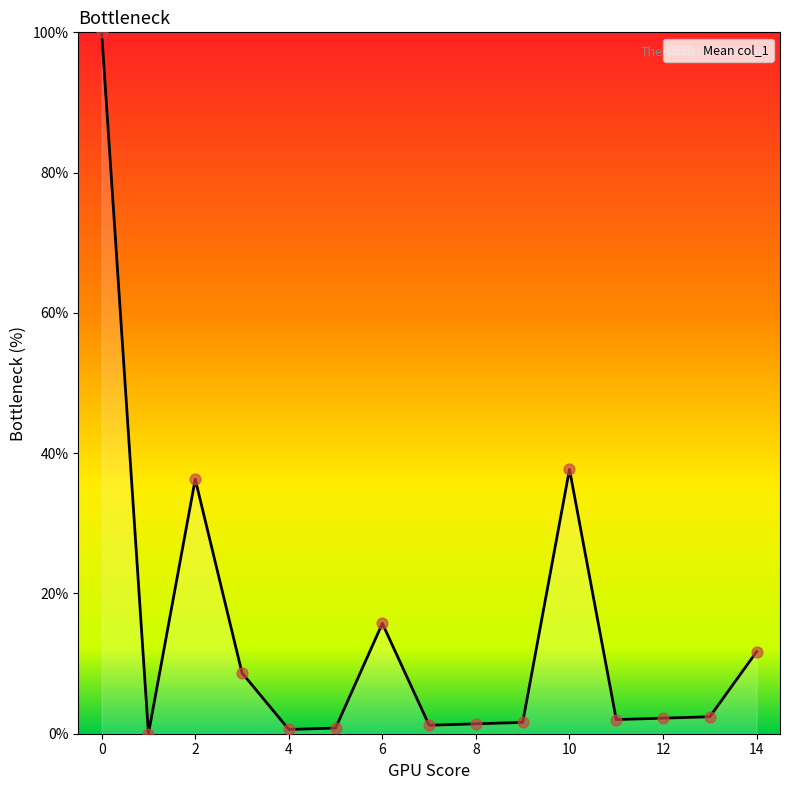

What is the greatest value displayed?

100.0